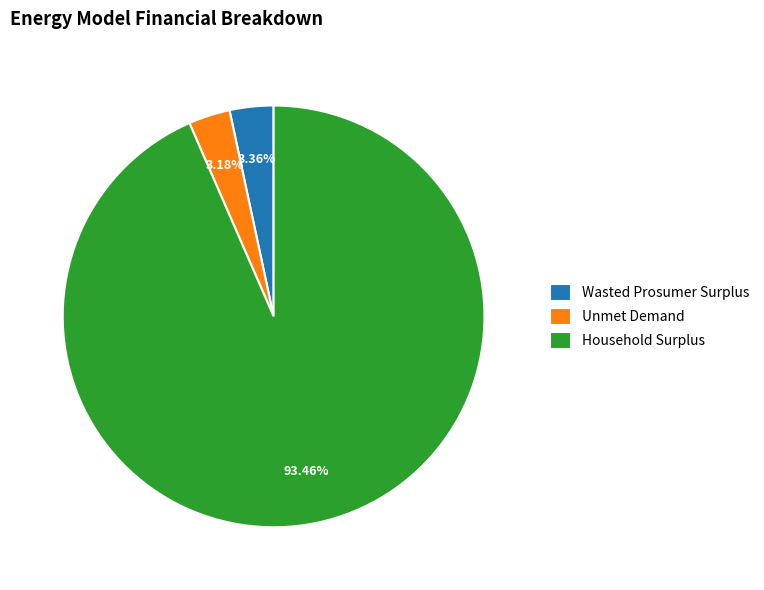

What is the ratio of the value at Household Surplus to the value at Wasted Prosumer Surplus?

27.8